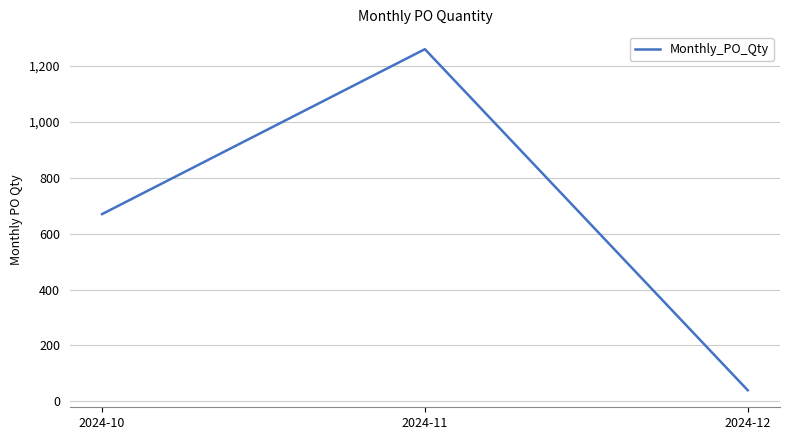

At which category does the chart reach its minimum across all series?

2024-12